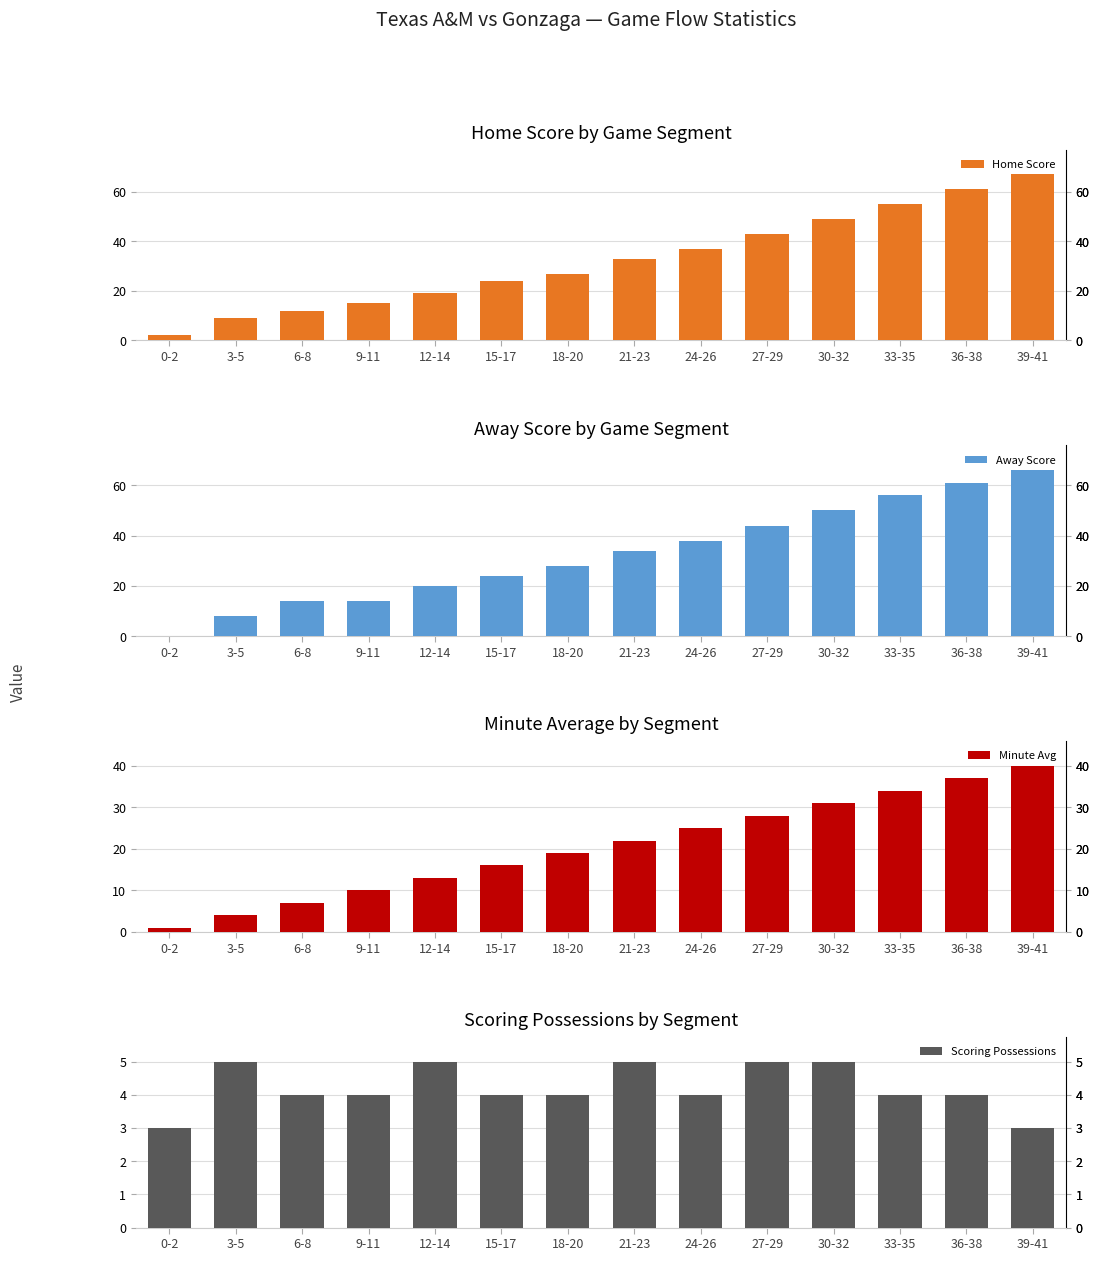

Between 15-17 and 33-35, which series saw the biggest shift?

Away Score